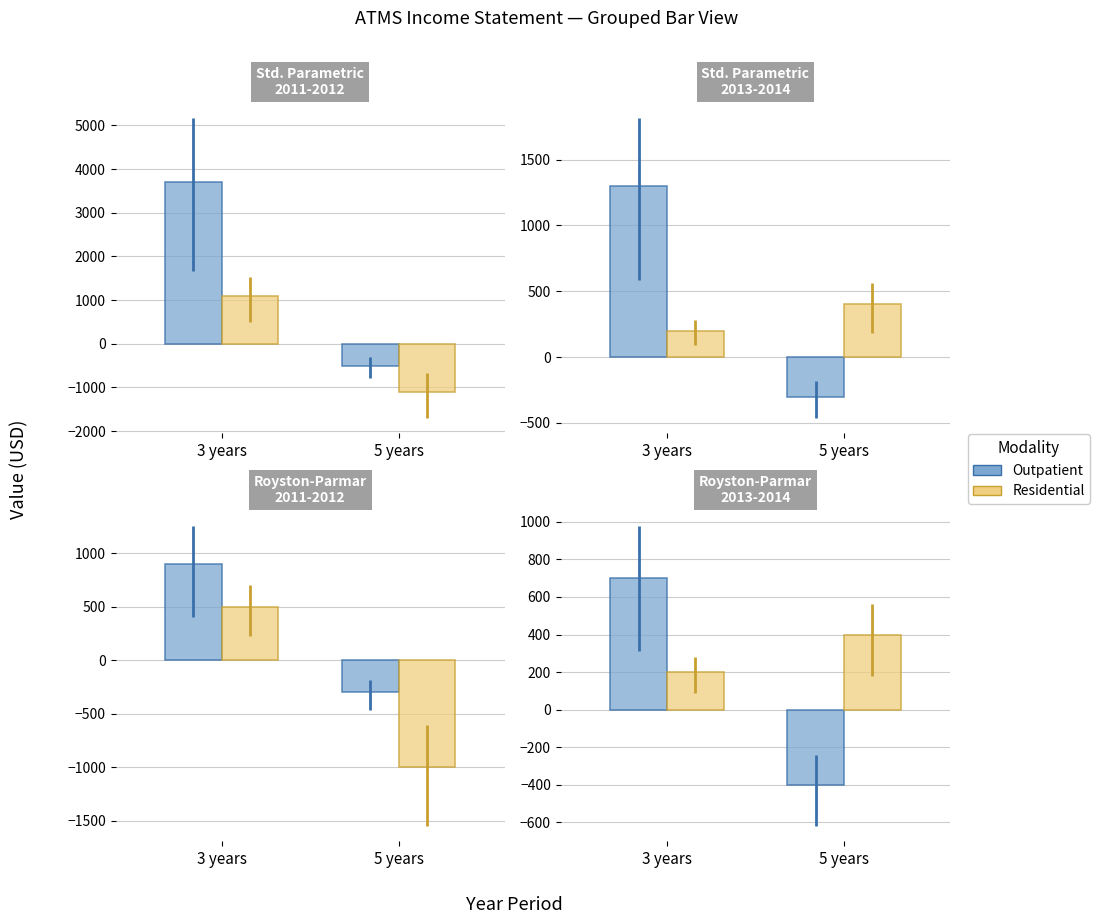

Rank the series by their maximum value, from highest to lowest.

Outpatient, Residential